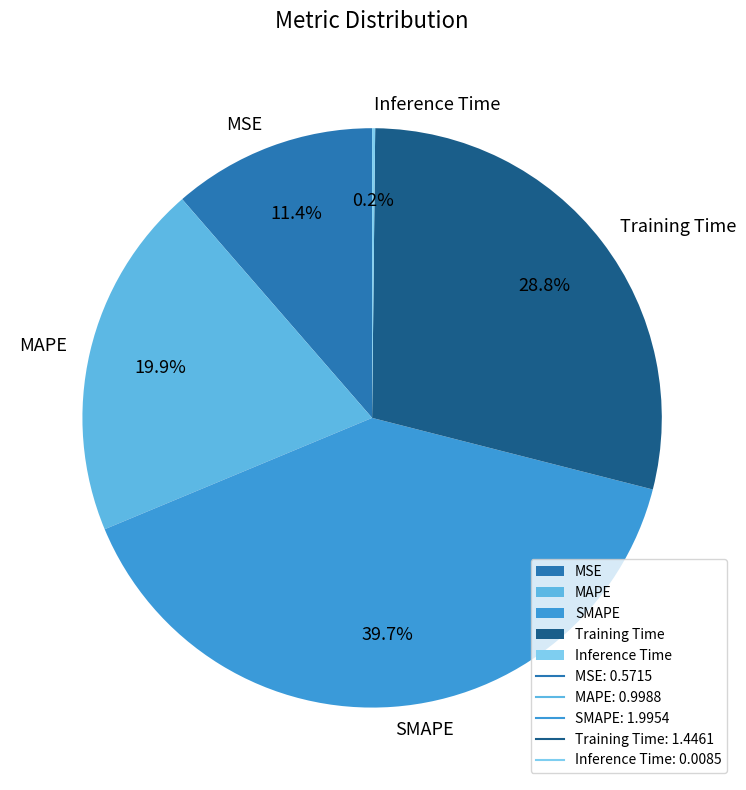

Is there a majority slice in this chart?

No